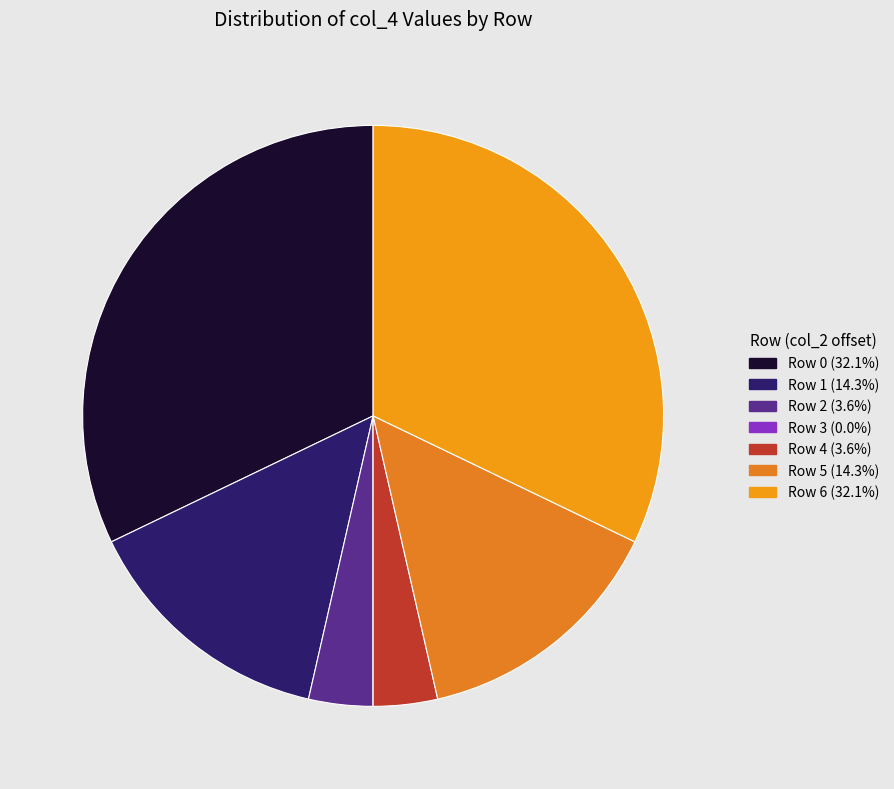

What percentage is the Row 1 slice, to the nearest percent?

14%